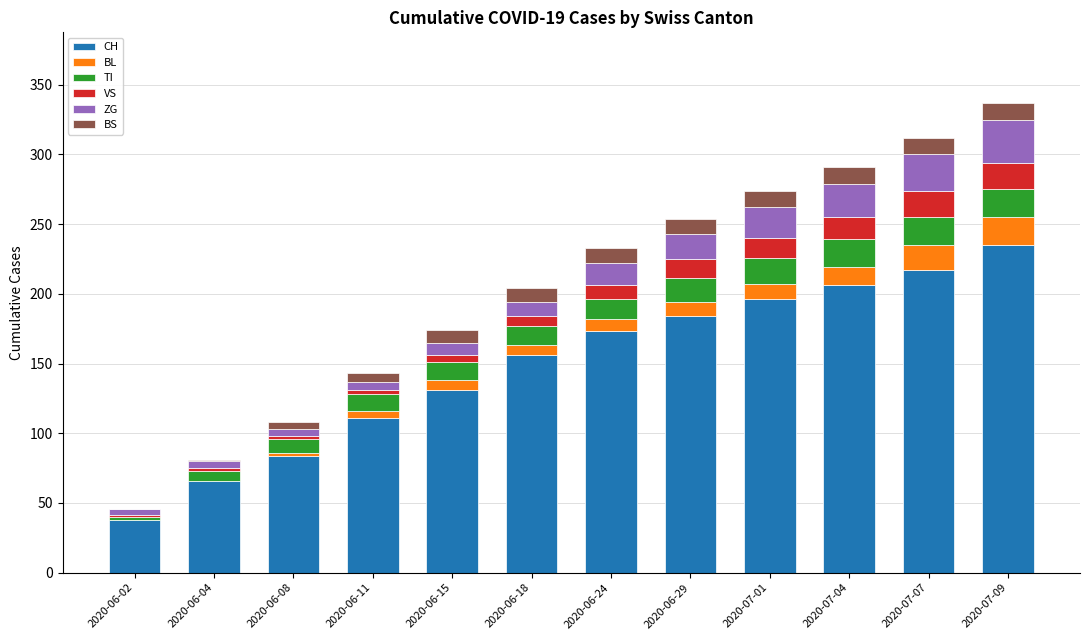

What are all the series names shown in the legend?

CH, BL, TI, VS, ZG, BS